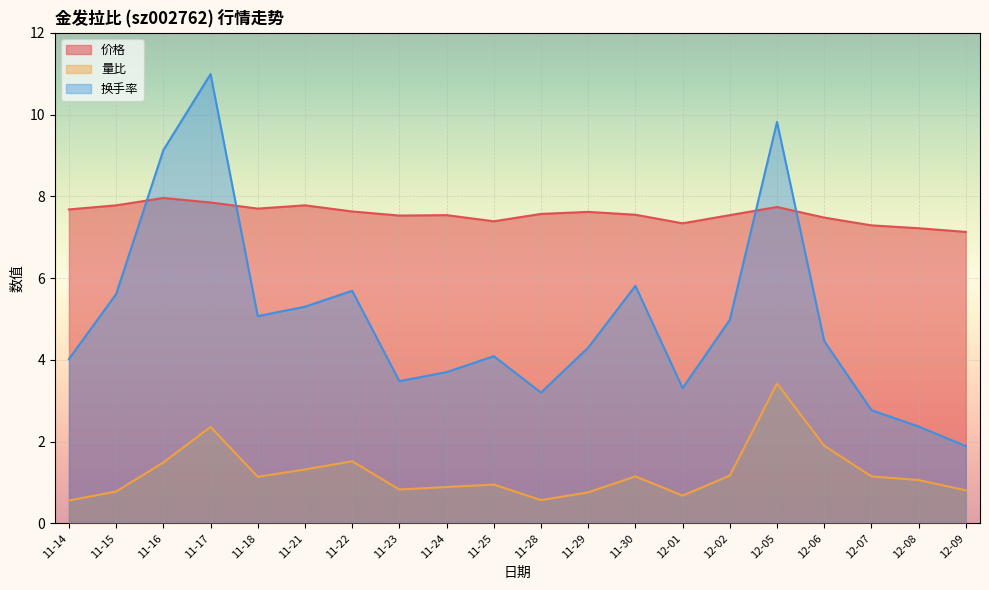

Reading right to left, list all the values displayed in this chart.

价格: 7.1	7.2	7.3	7.5	7.7	7.5	7.3	7.5	7.6	7.6	7.4	7.5	7.5	7.6	7.8	7.7	7.8	8.0	7.8	7.7
量比: 0.8	1.1	1.1	1.9	3.4	1.2	0.7	1.1	0.8	0.6	0.9	0.9	0.8	1.5	1.3	1.1	2.4	1.5	0.8	0.6
换手率: 1.9	2.4	2.8	4.5	9.8	5.0	3.3	5.8	4.3	3.2	4.1	3.7	3.5	5.7	5.3	5.1	11.0	9.1	5.6	4.0